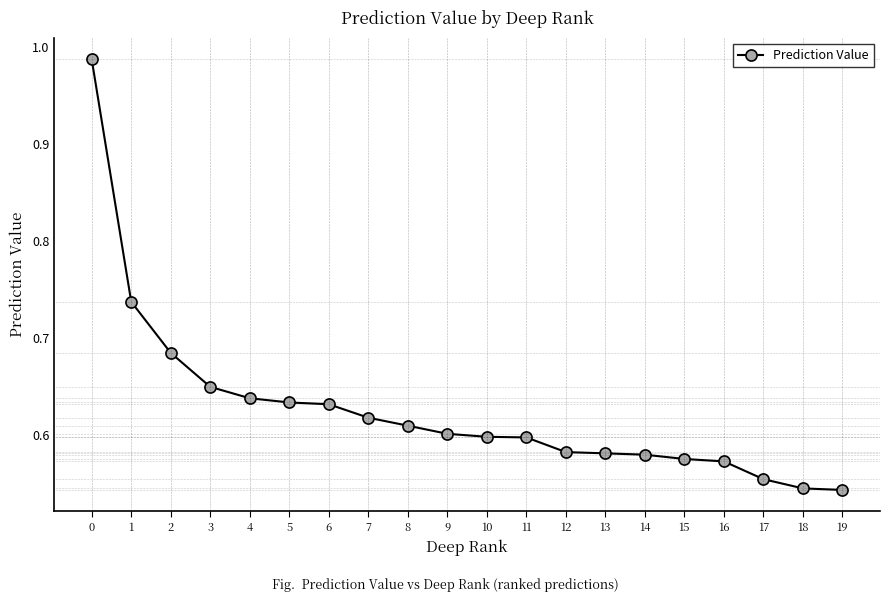

The chart shows a value of 1.1 at 1. True or false?

False